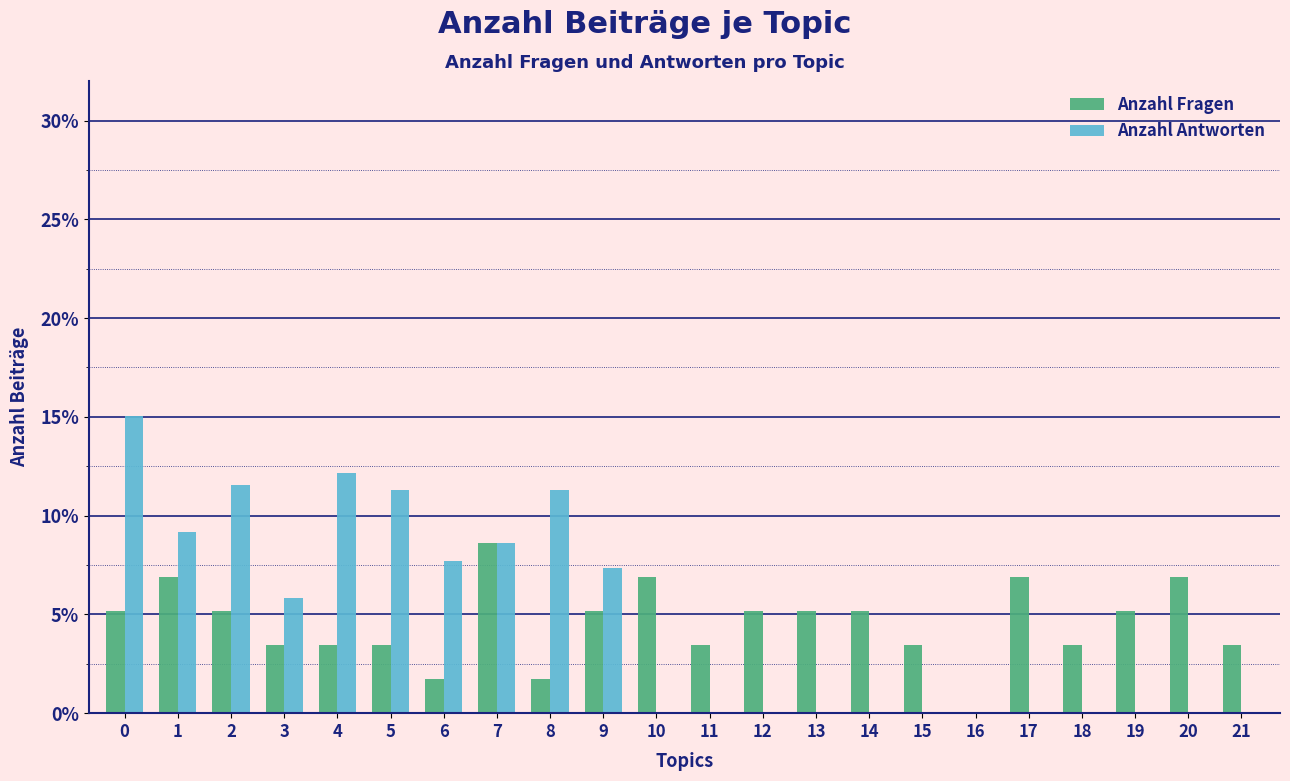

Is the value of Anzahl Antworten at 10 greater than the value of Anzahl Fragen at 1?

No